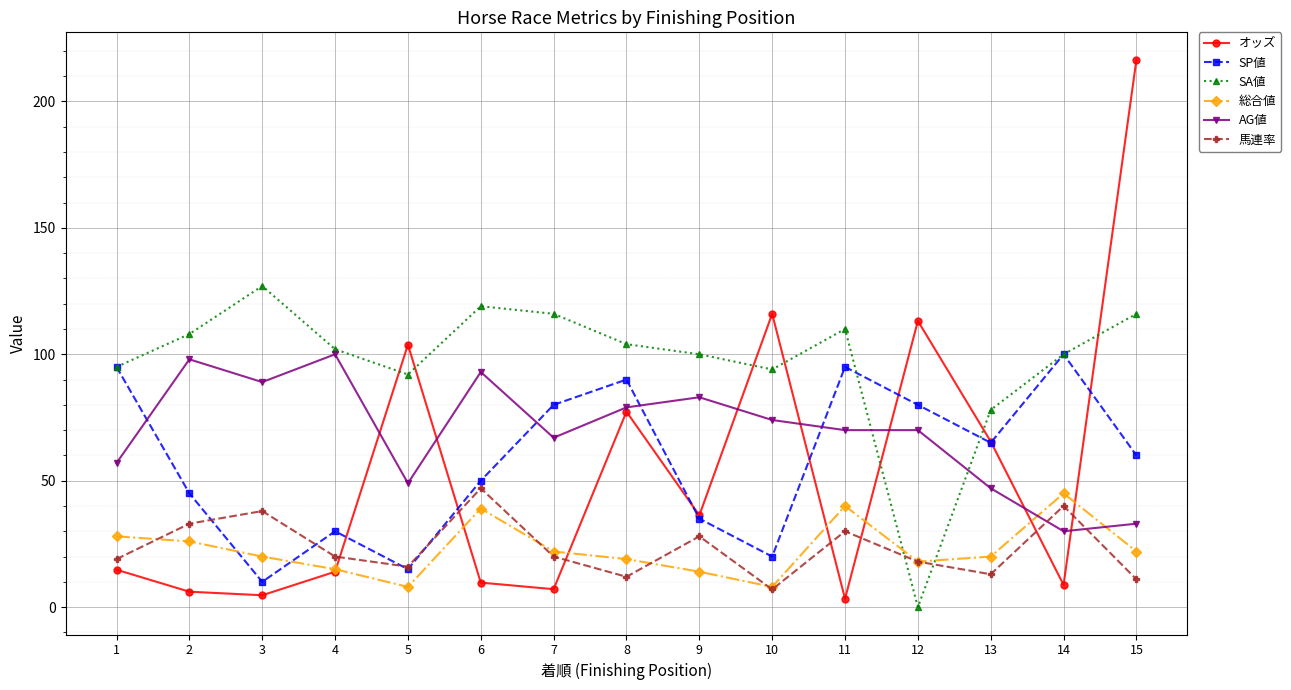

What is the total value across all series at 2?

316.1